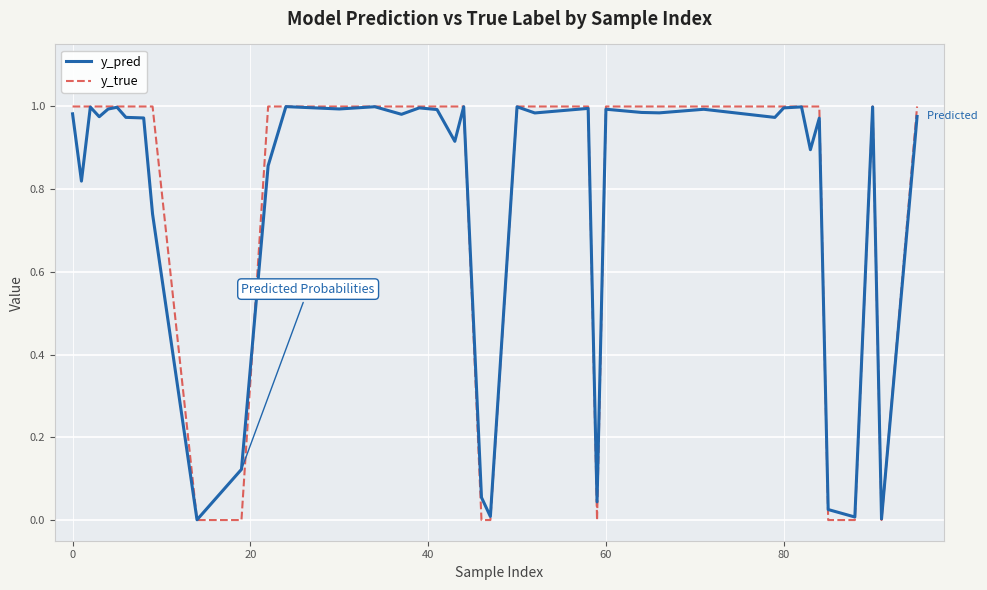

Does the chart display data point markers on the line(s)?

No